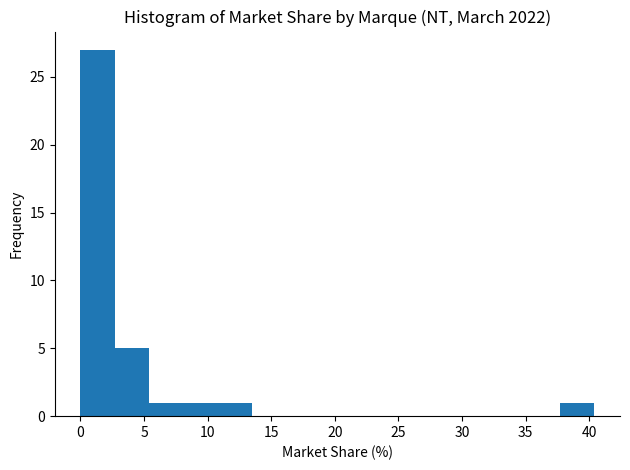

Reading left to right, transcribe this chart: for each bar, give the range it covers on the x-axis and its height. Neither the bar edges nor the heights are printed on the chart, so give them approximately, as read against the axes.

0.0 to 2.5: 27
2.5 to 5.5: 5
5.5 to 8.0: 1
8.0 to 11.0: 1
11.0 to 13.5: 1
13.5 to 16.0: 0
16.0 to 19.0: 0
19.0 to 21.5: 0
21.5 to 24.0: 0
24.0 to 27.0: 0
27.0 to 29.5: 0
29.5 to 32.5: 0
32.5 to 35.0: 0
35.0 to 37.5: 0
37.5 to 40.5: 1